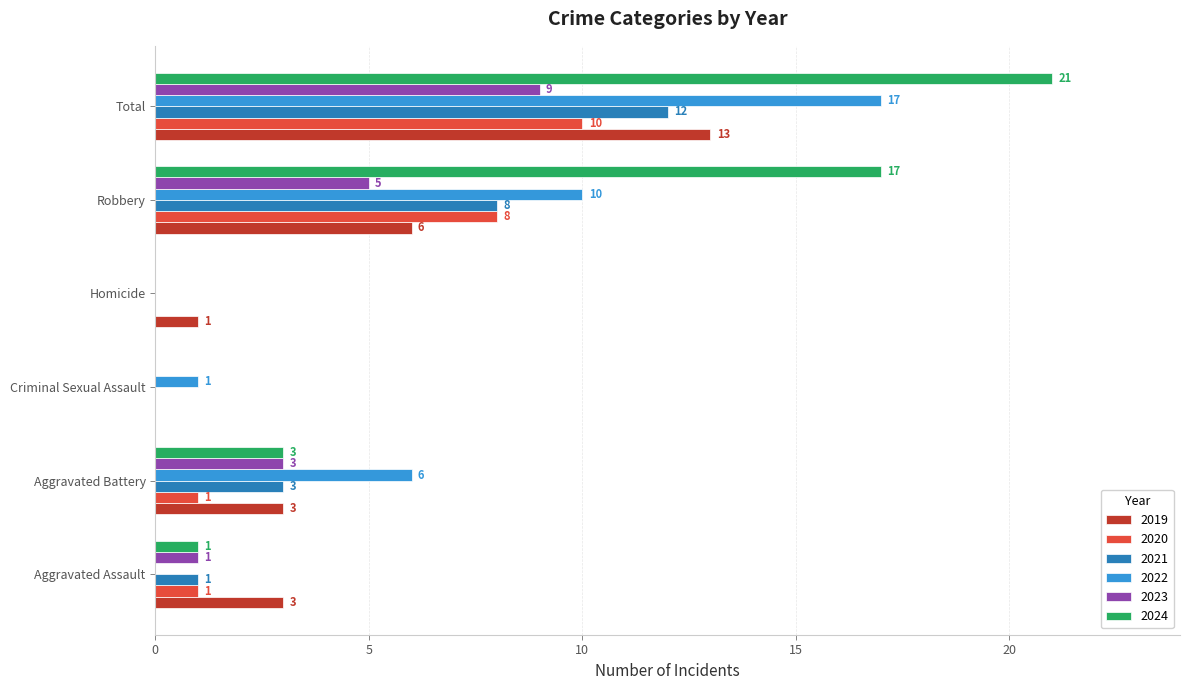

At which label does 2021 reach its peak?

Total